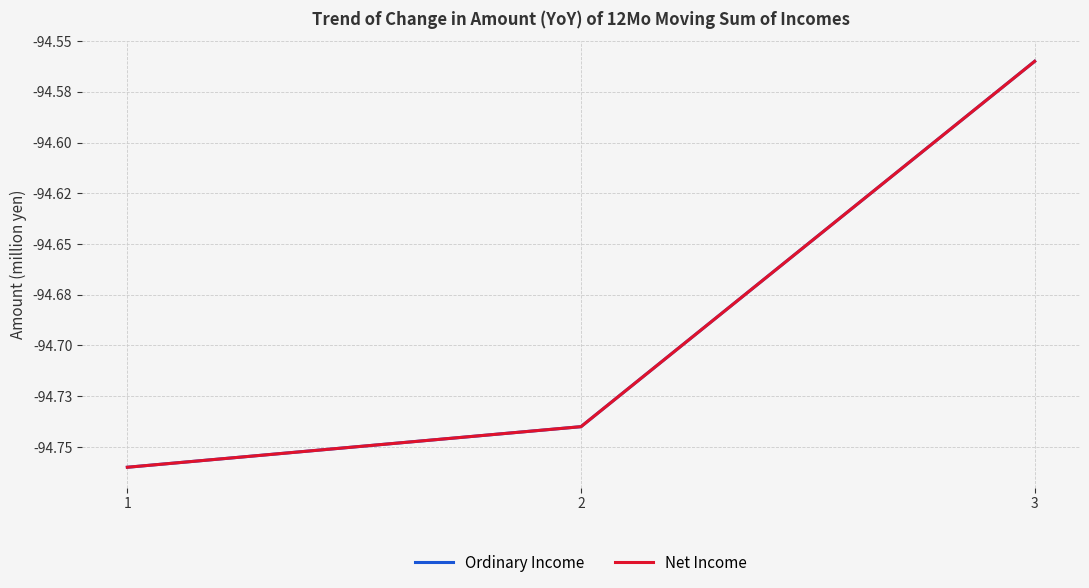

Does the chart have visible grid lines?

Yes